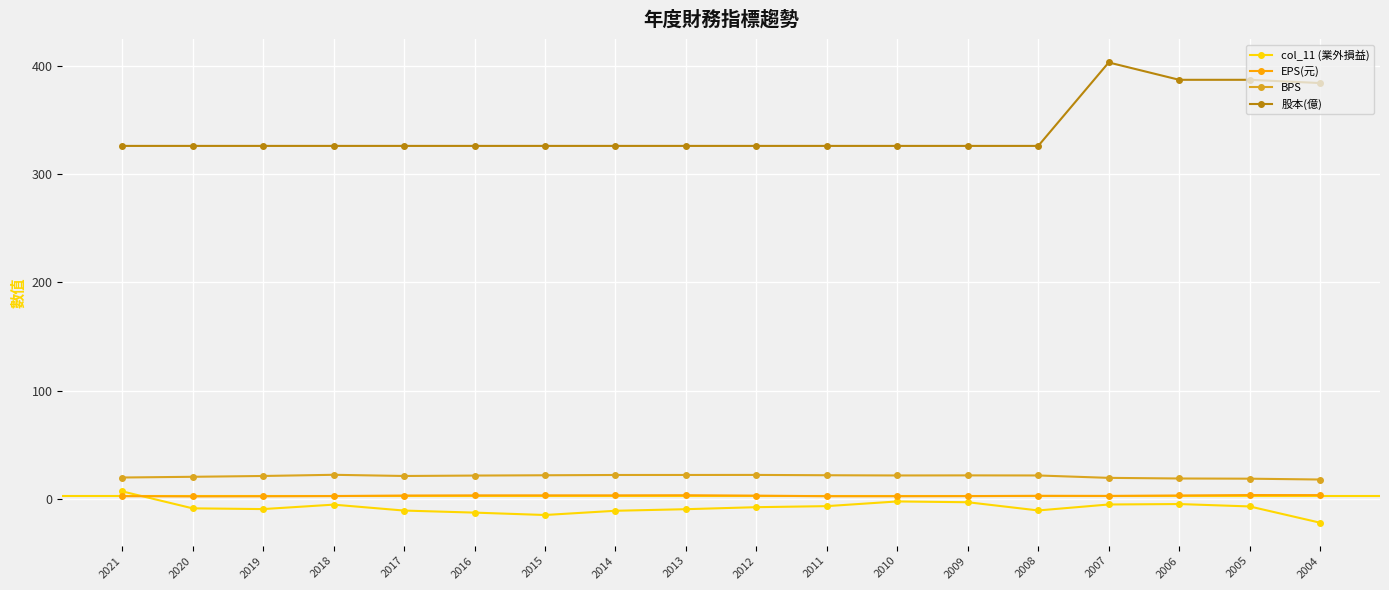

True or false: BPS has more than 0 interior local peaks.

True